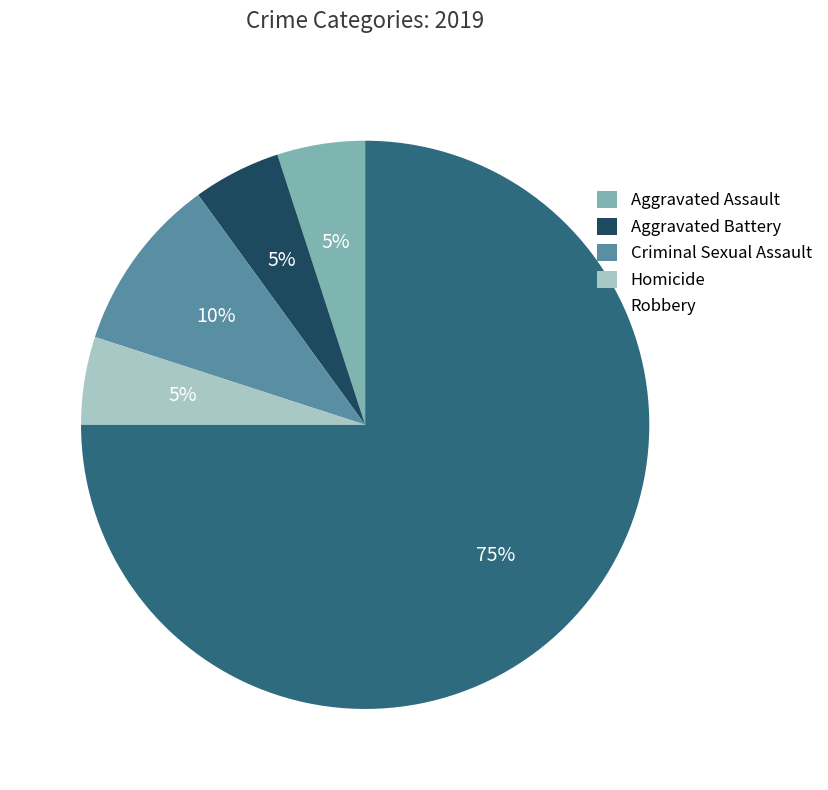

To the nearest percent, what portion does Robbery represent?

75%